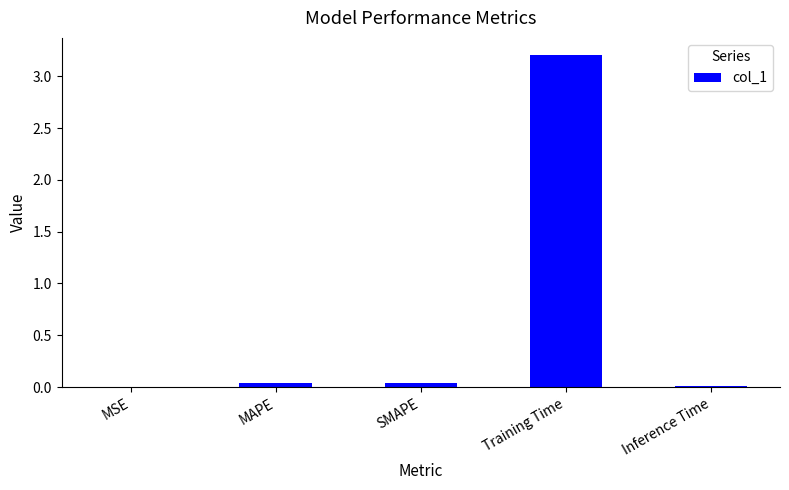

Which has a higher value, Inference Time or Training Time?

Training Time